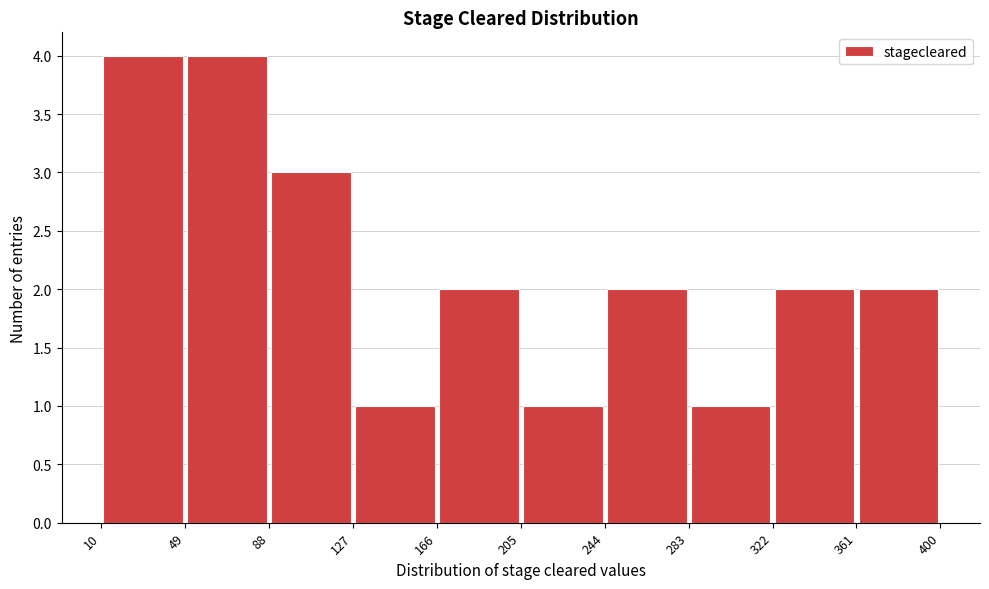

Reading left to right, list every bar in this chart as the range it spans on the x-axis followed by its height. The values are not printed on the chart, so give them approximately, as read against the axis.

10 to 49: 4
49 to 88: 4
88 to 127: 3
127 to 166: 1
166 to 205: 2
205 to 244: 1
244 to 283: 2
283 to 322: 1
322 to 361: 2
361 to 400: 2